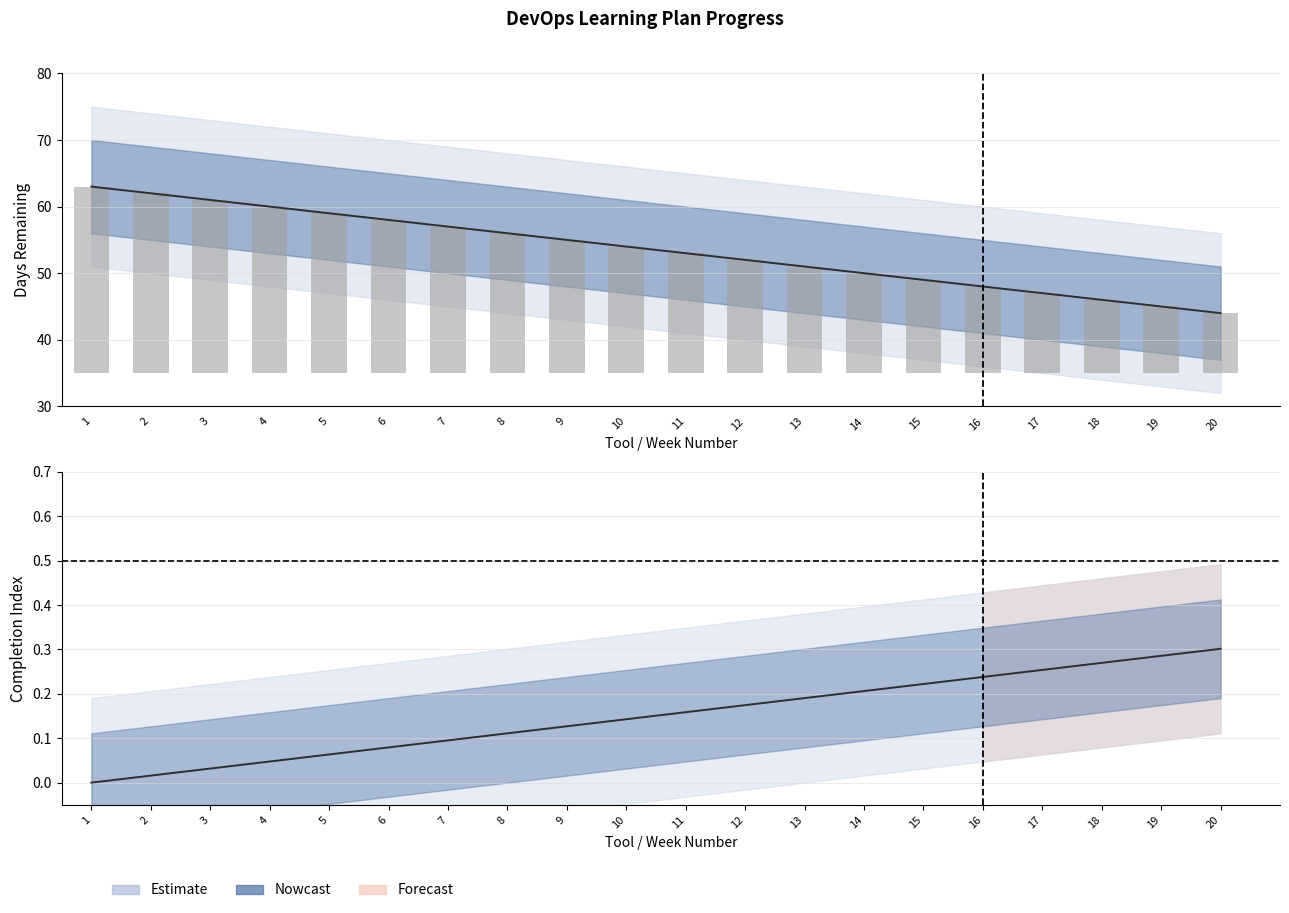

What is the average value of the days_upper series?

18.5